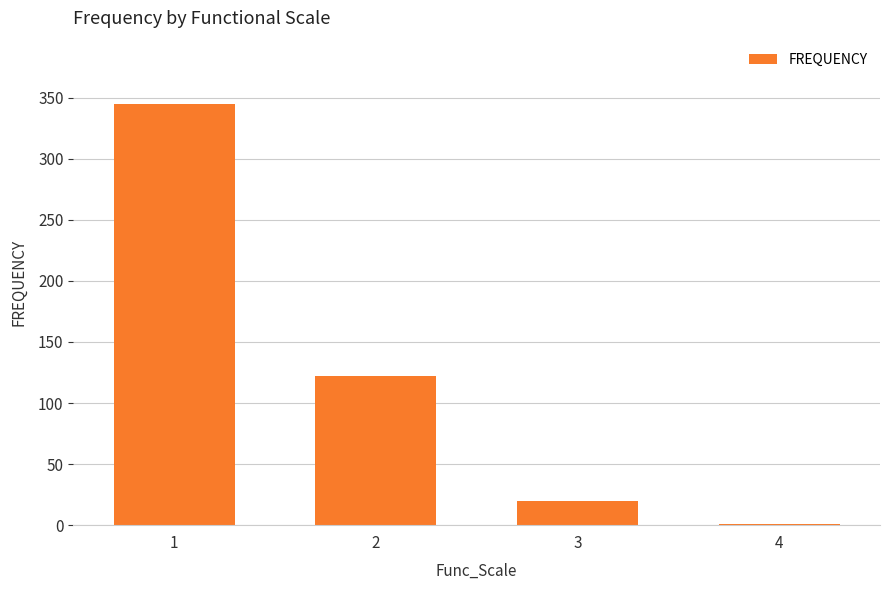

What is the sum of all values?

488